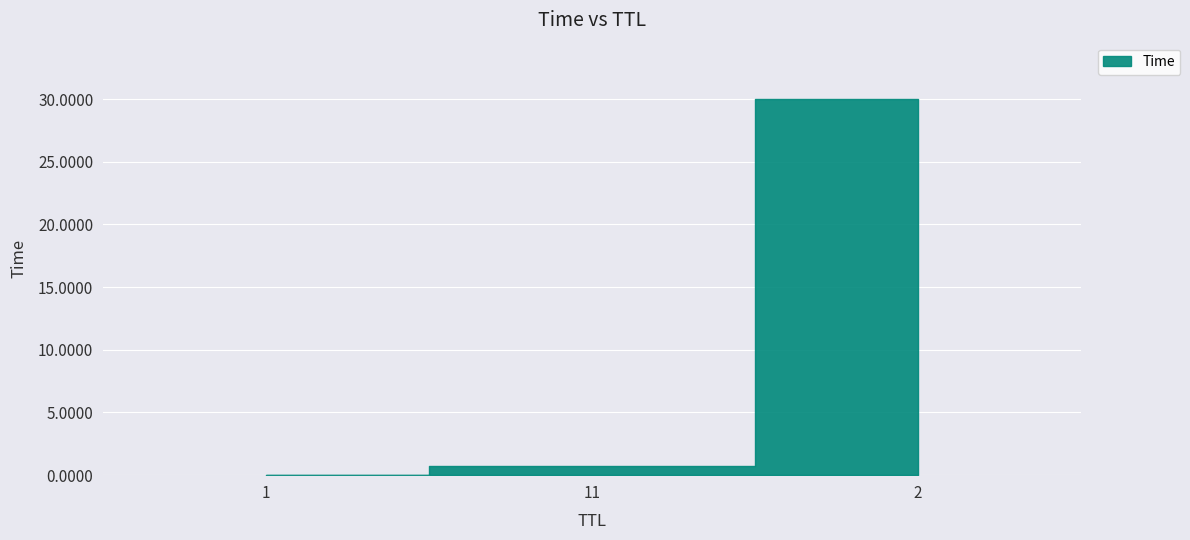

What is the difference between the maximum and minimum values?

30.0